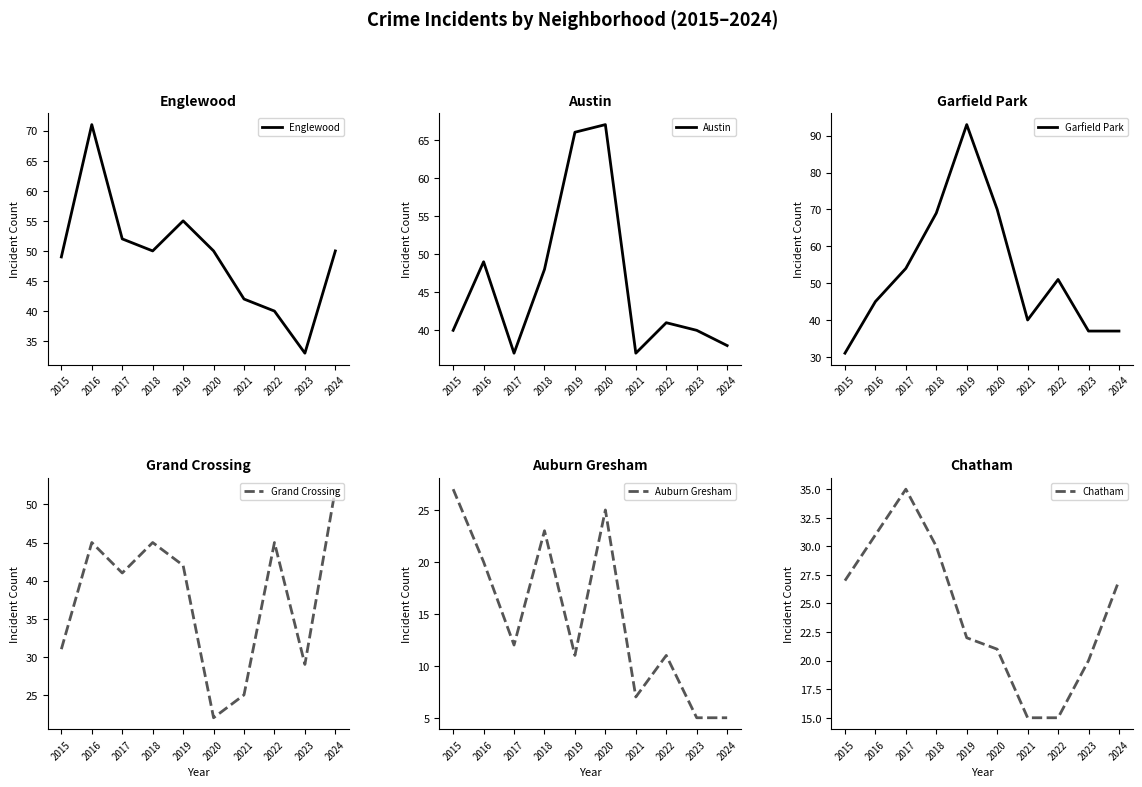

Between 2024 and 2018, which is larger?

2024